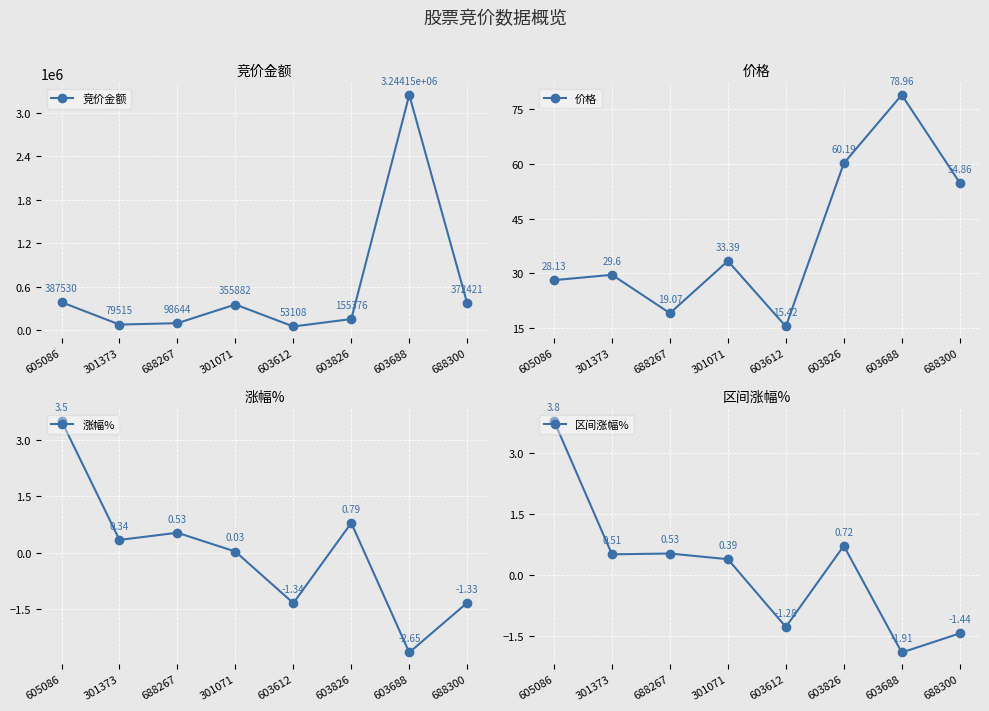

How many values in the 价格 series are below 33?

4